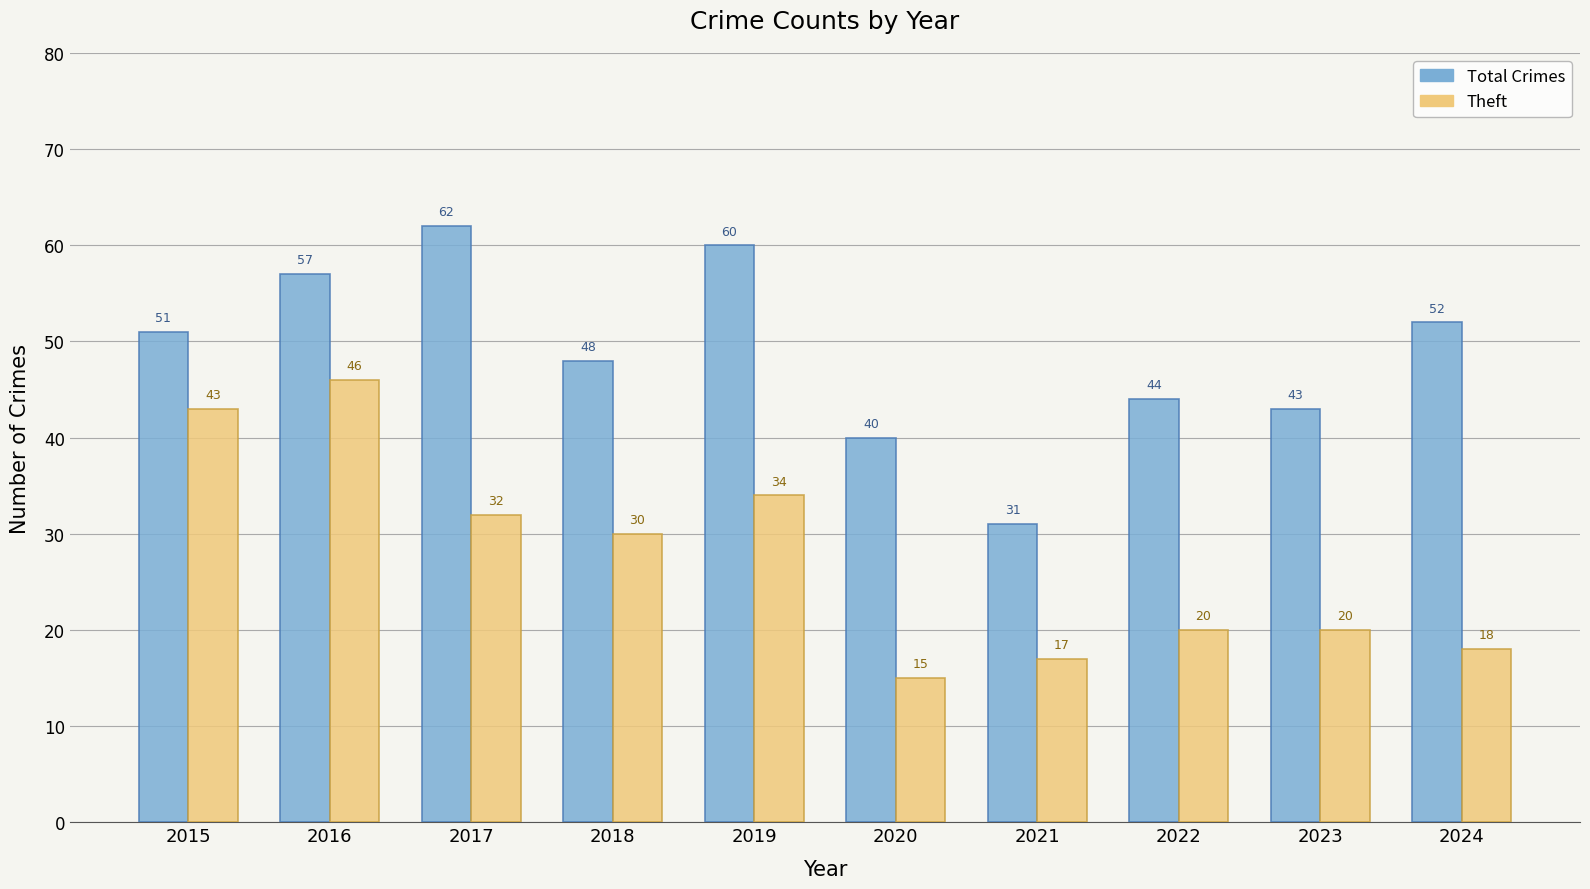

Which series has the largest total across all categories?

Total Crimes